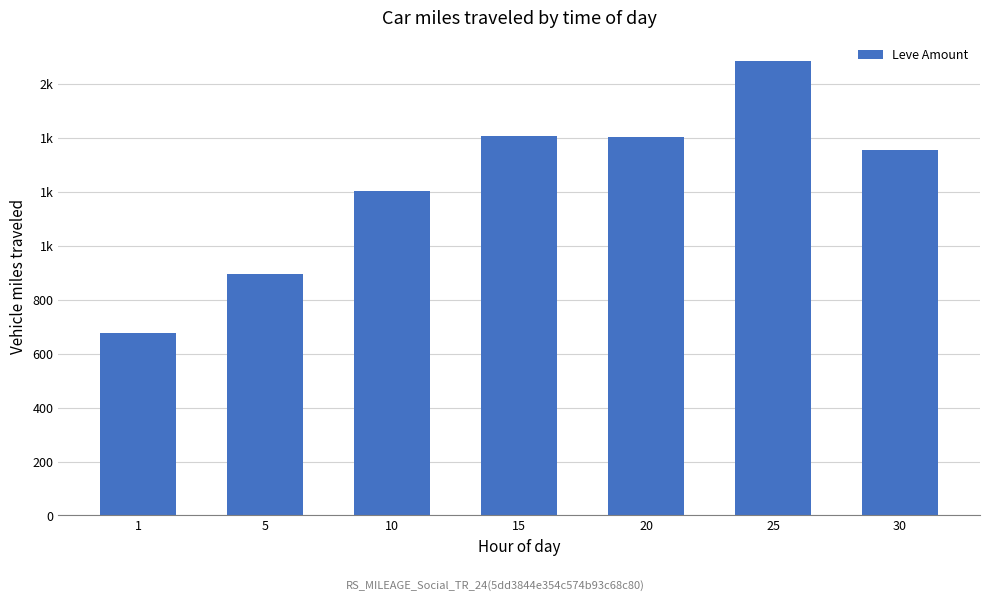

Does the chart contain any negative values?

No